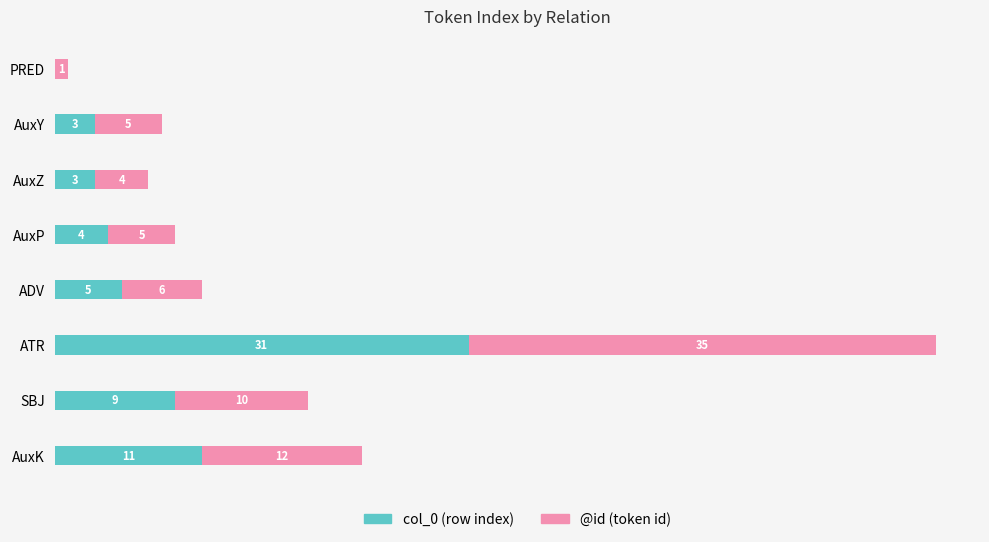

At which category is the sum across all series the highest?

ATR